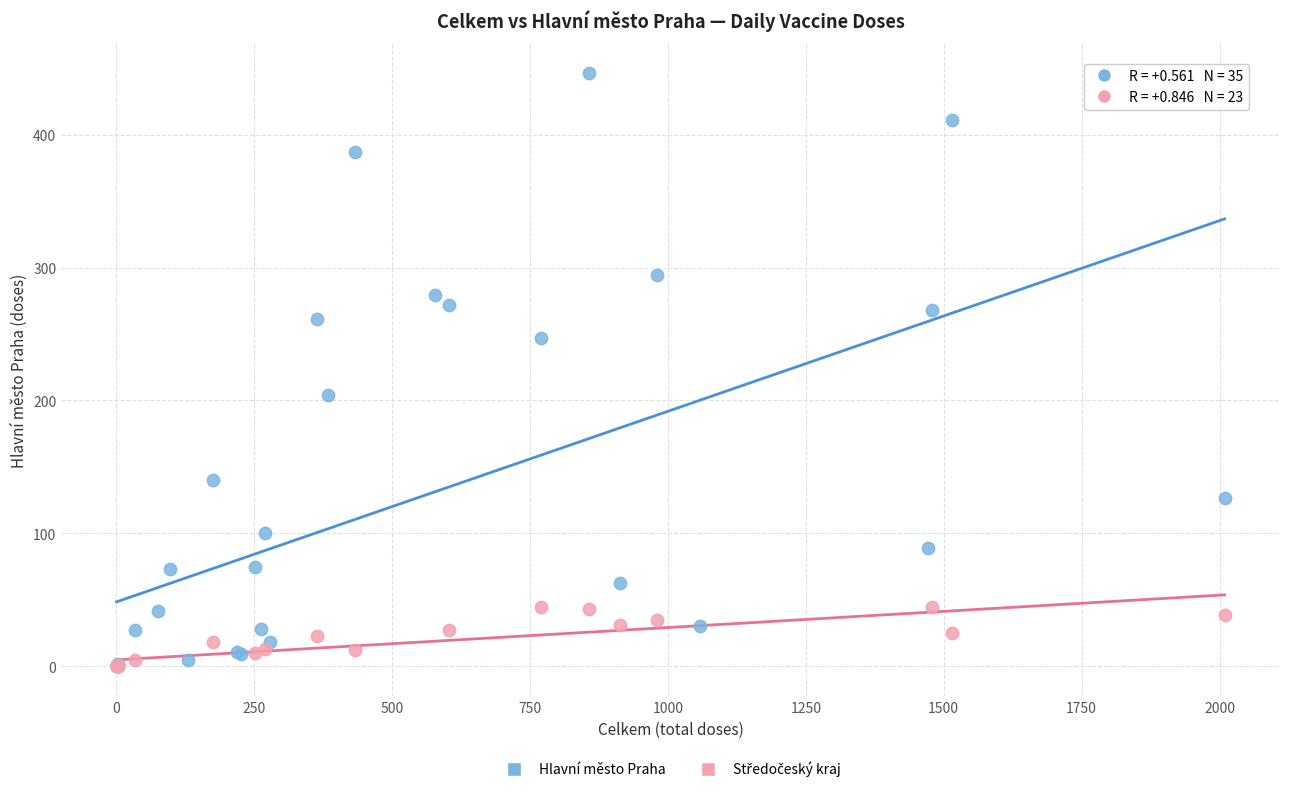

Which series has the largest Y range (max minus min)?

Hlavní město Praha